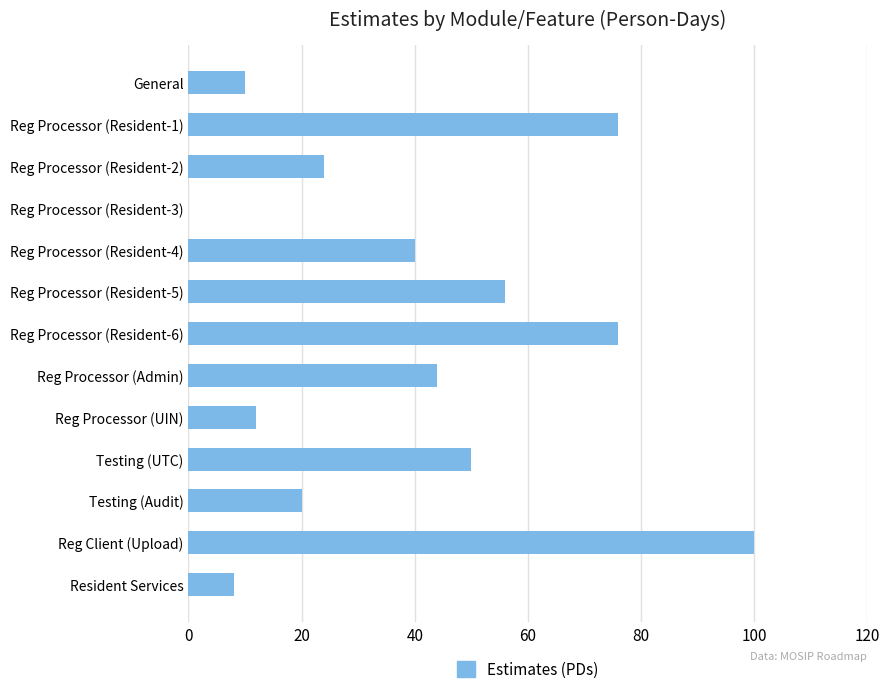

What is the sum of the values at Reg Processor (Admin) and Reg Processor (Resident-5)?

100